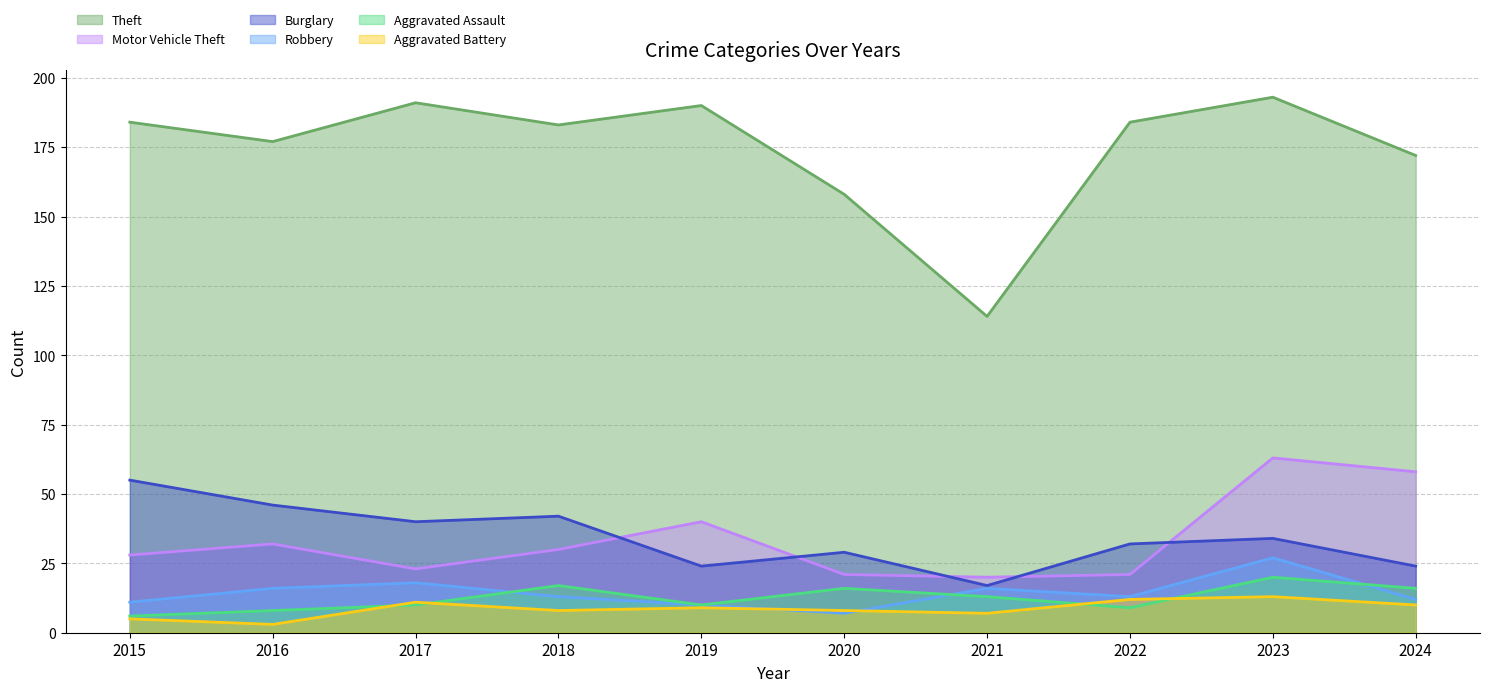

What is the maximum value for Theft?

193